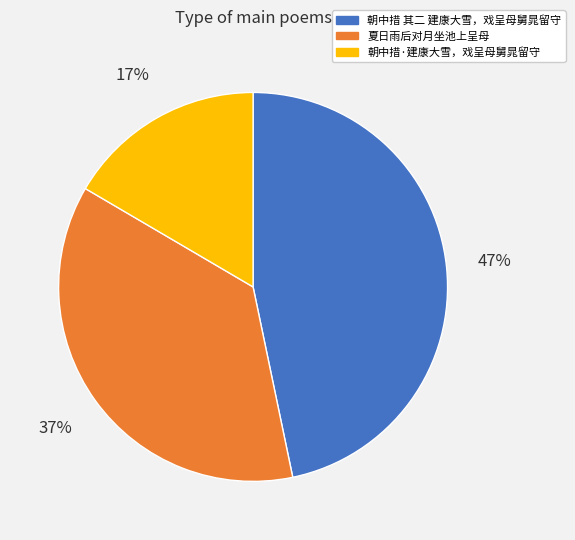

Does 朝中措 其二 建康大雪，戏呈母舅晁留守 represent more than half of the total?

No